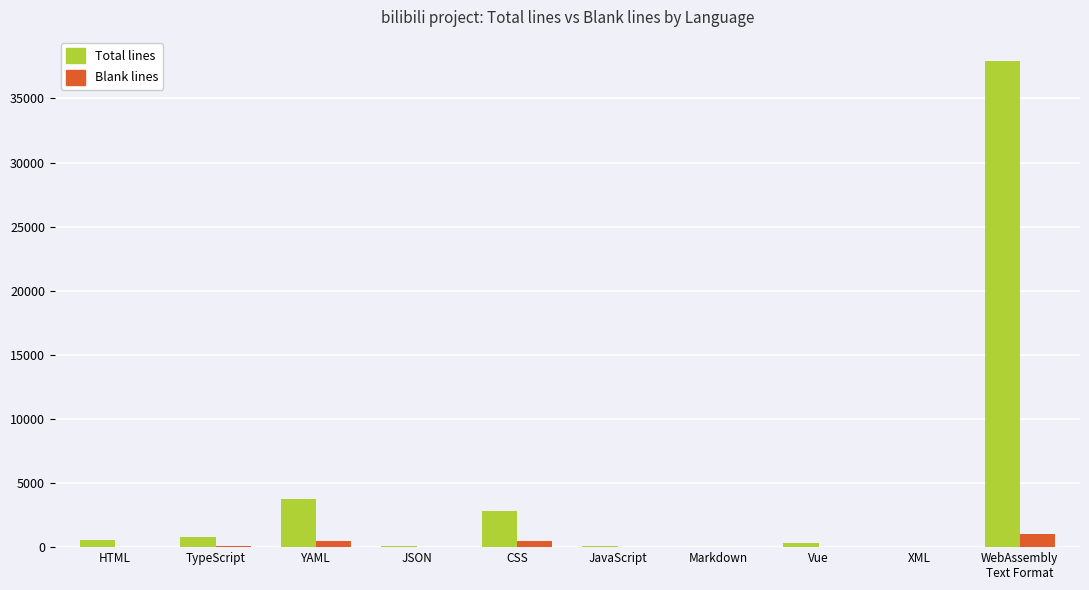

How many series are shown in this chart?

2